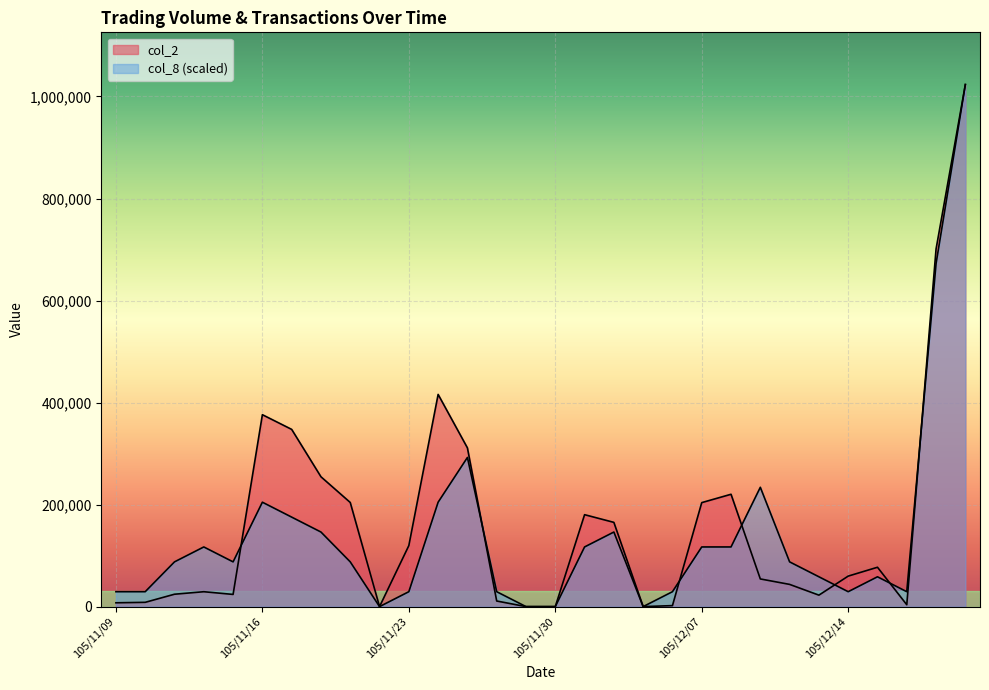

How many lines are shown in the chart?

2